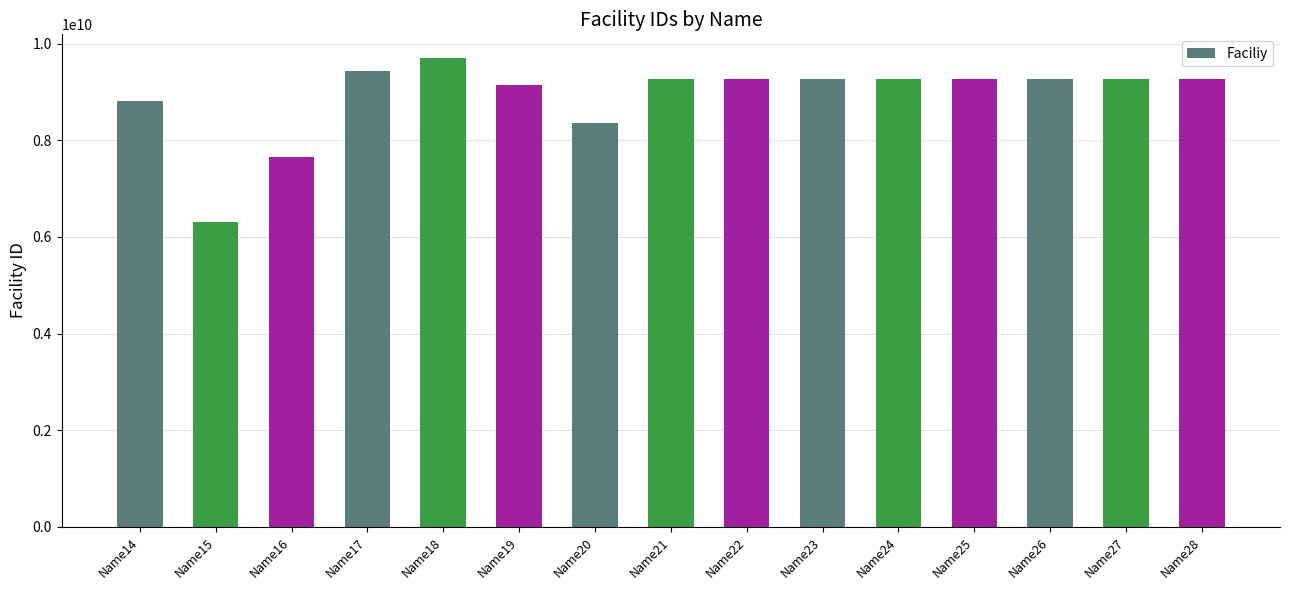

Does the chart contain stacked bars?

No